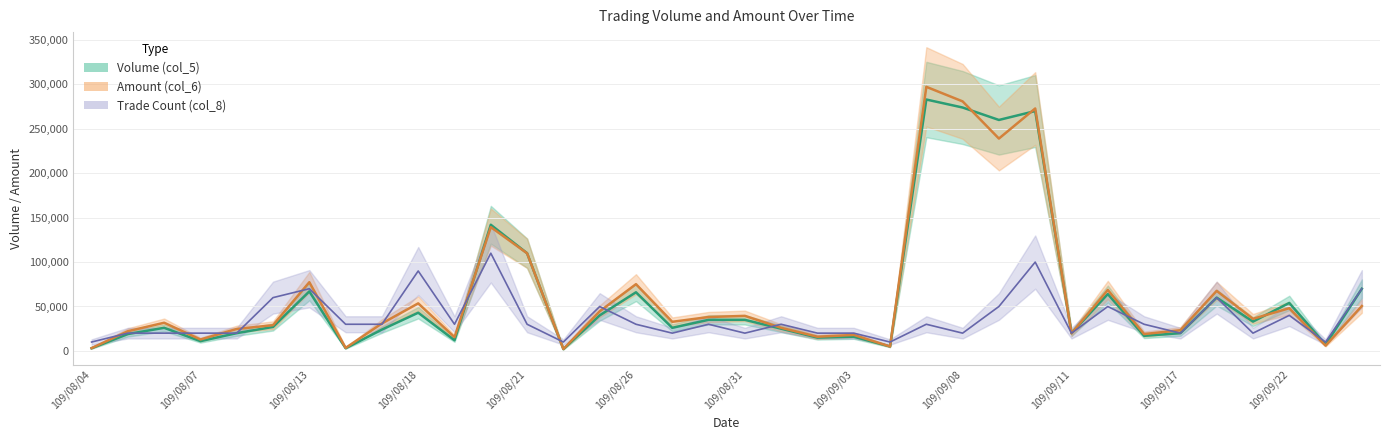

In Volume (col_5), how many points are lower than both neighbors (excluding endpoints)?

12